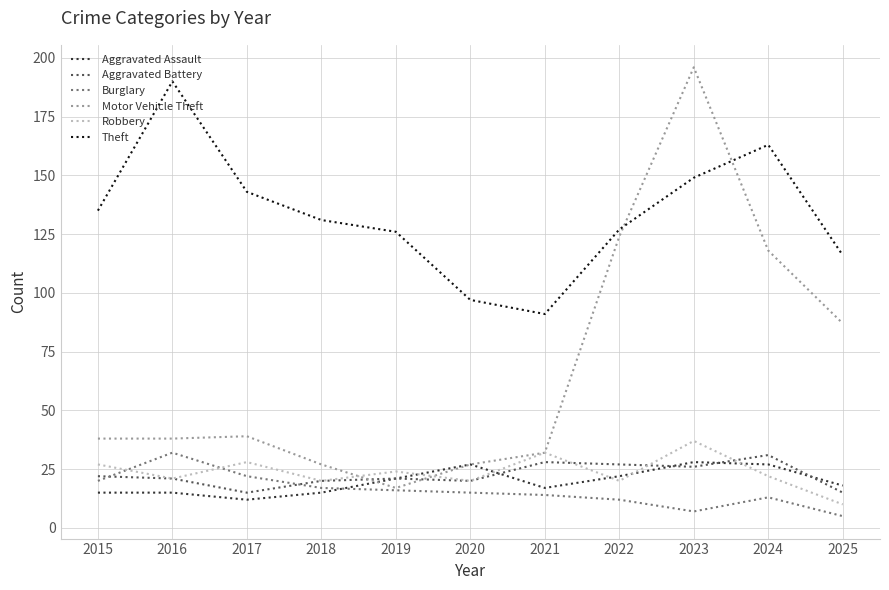

The Motor Vehicle Theft series shows 118 at 2024. True or false?

True